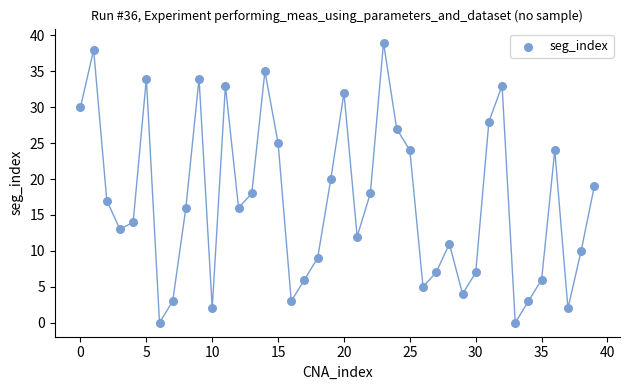

What is the range of Y values (max minus min)?

39